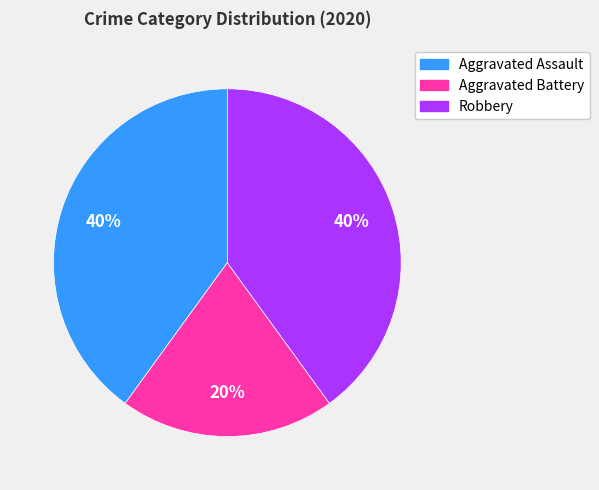

How many slices are in this pie chart?

3